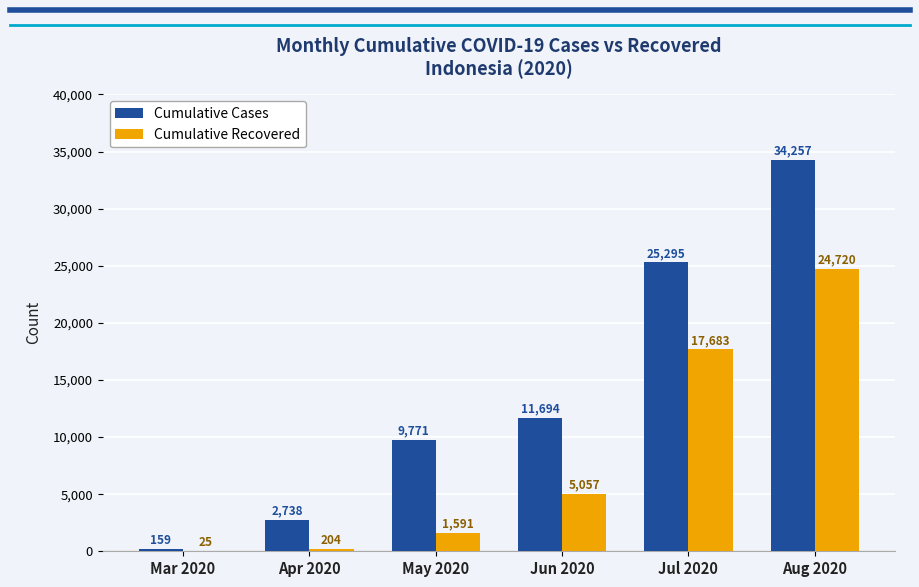

Which series changed the most between Mar 2020 and May 2020?

Cumulative Cases